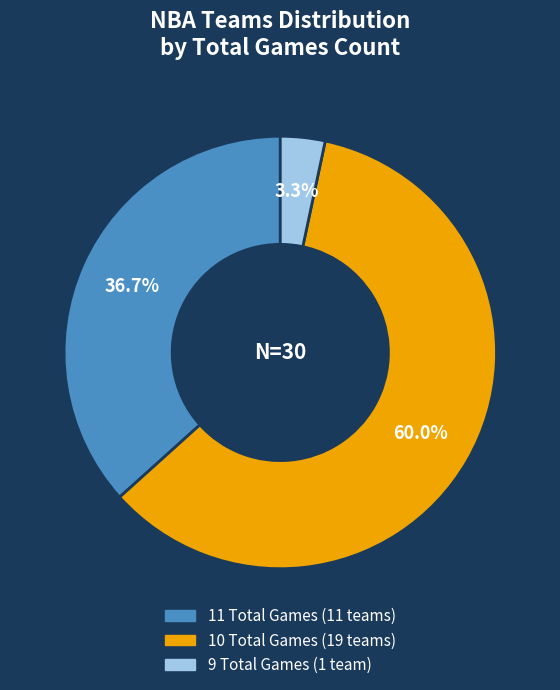

Does any single category account for the majority?

Yes